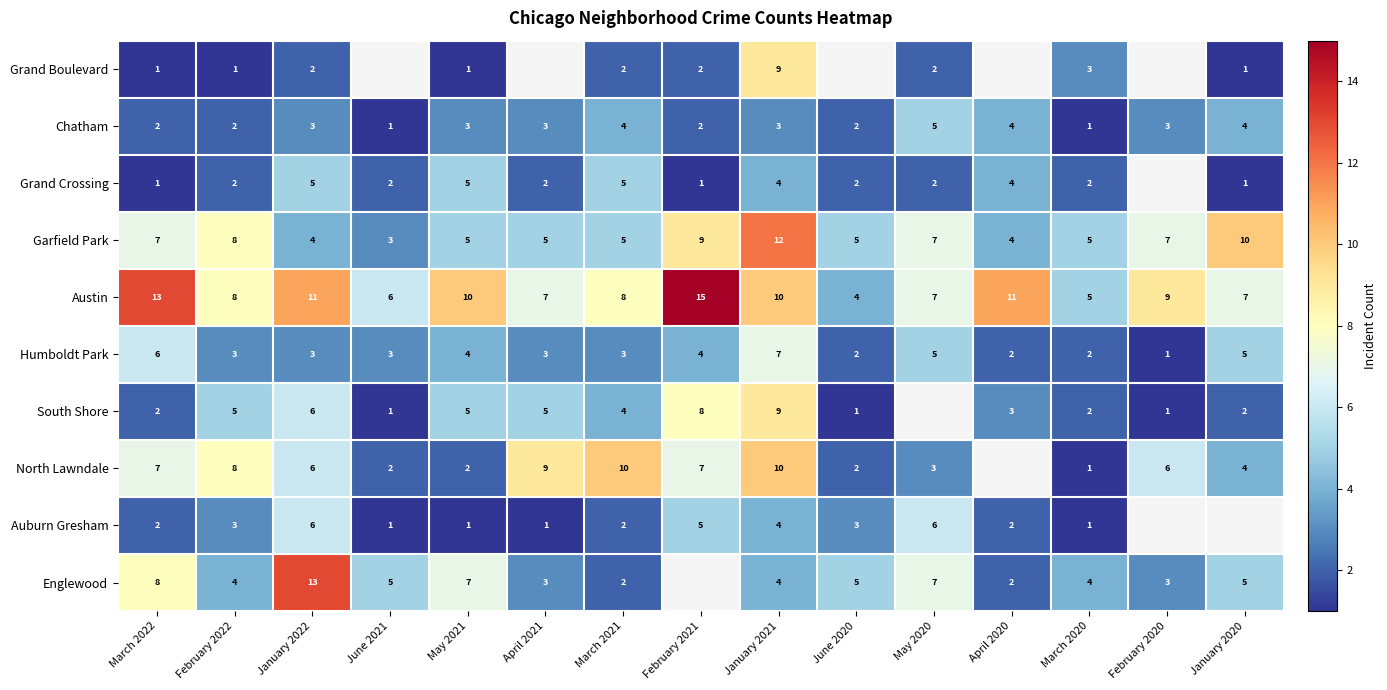

What is the sum of the Austin values at June 2021 and February 2020?

15